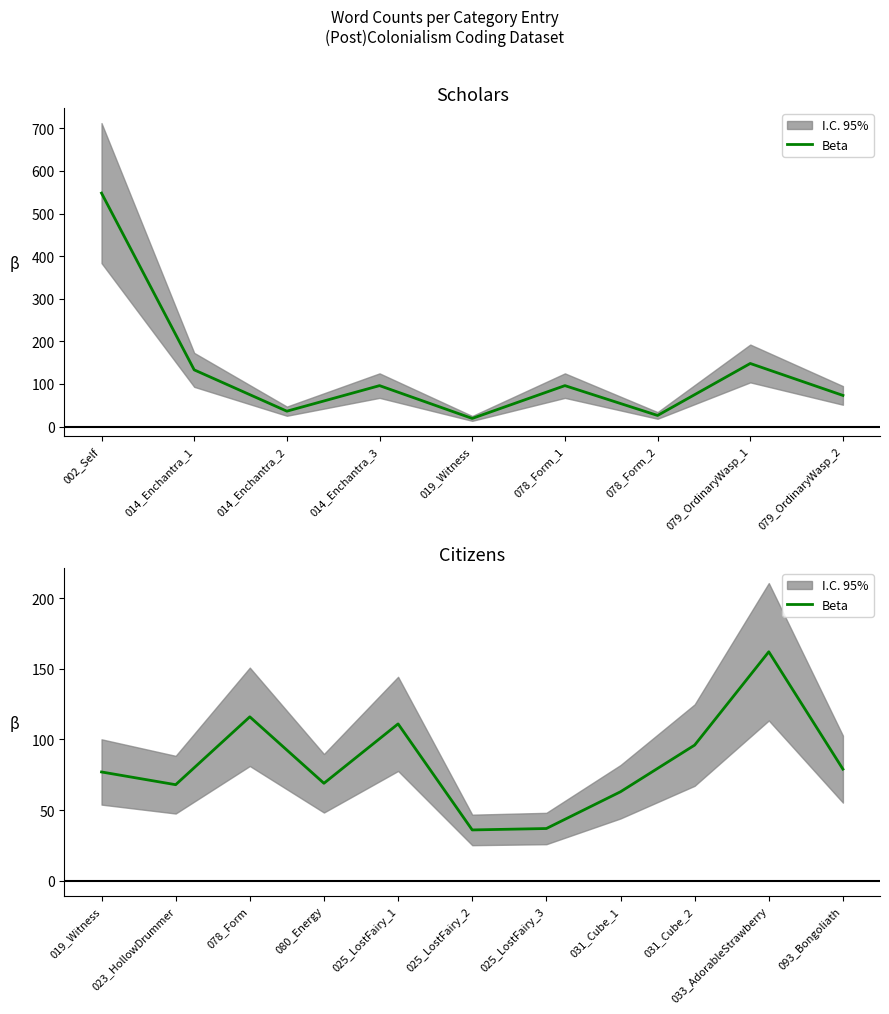

What is the difference between the second highest and minimum values?

80